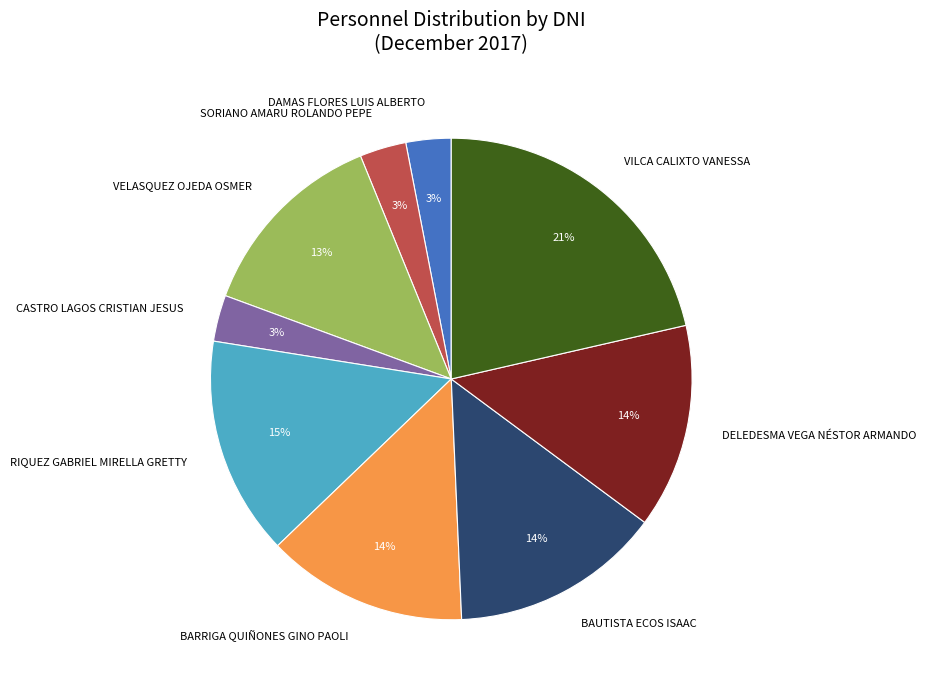

Do DAMAS FLORES LUIS ALBERTO and SORIANO AMARU ROLANDO PEPE together represent more than half of the pie?

No